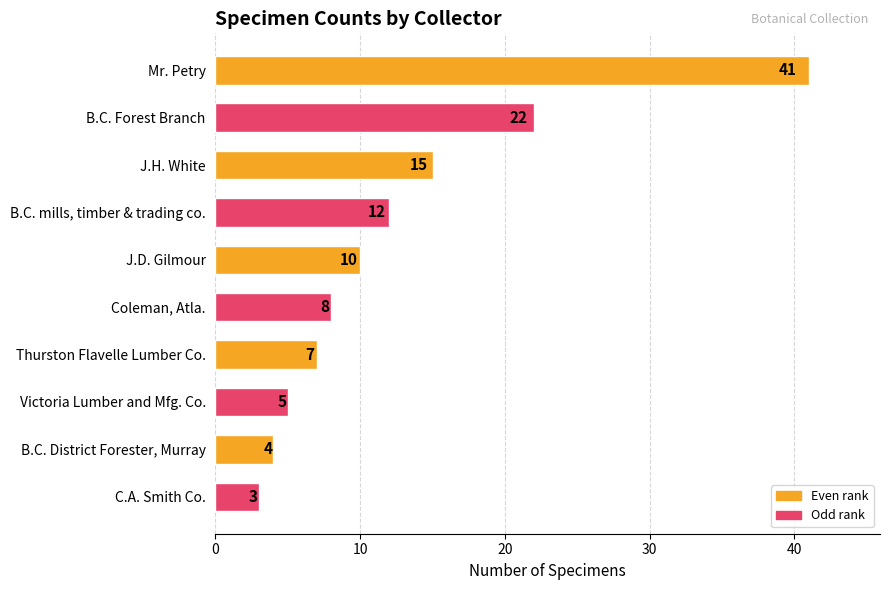

Count the number of data series in this chart.

1